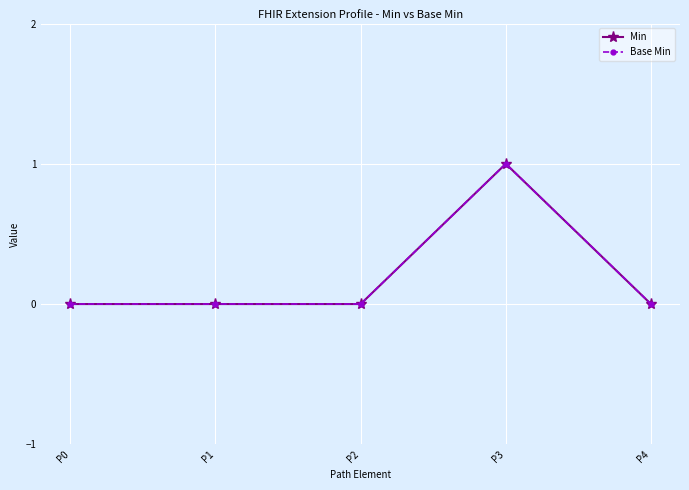

Where is the first local maximum for Base Min?

P3